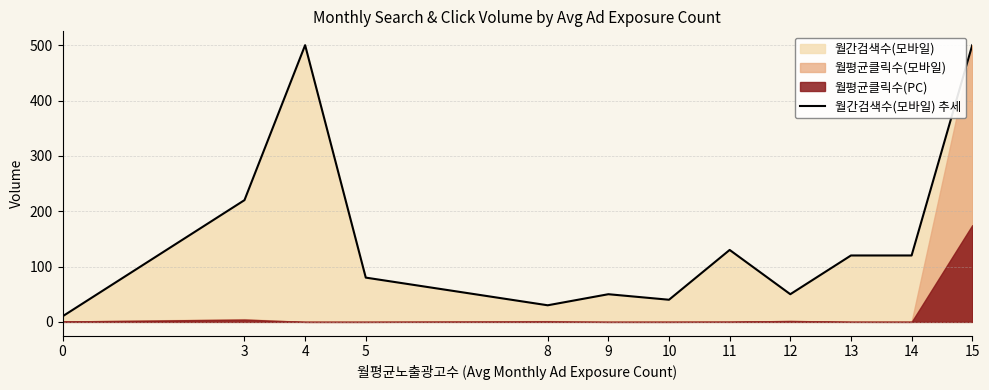

How many points are lower than both their immediate neighbors (excluding endpoints)?

3